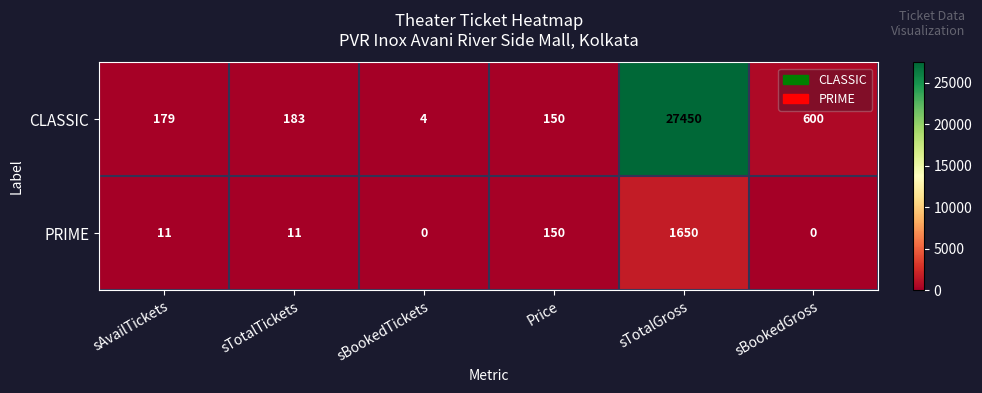

Reading right to left, extract all data points from this chart.

CLASSIC: sBookedGross=600	sTotalGross=27450	Price=150	sBookedTickets=4	sTotalTickets=183	sAvailTickets=179
PRIME: sBookedGross=0	sTotalGross=1650	Price=150	sBookedTickets=0	sTotalTickets=11	sAvailTickets=11